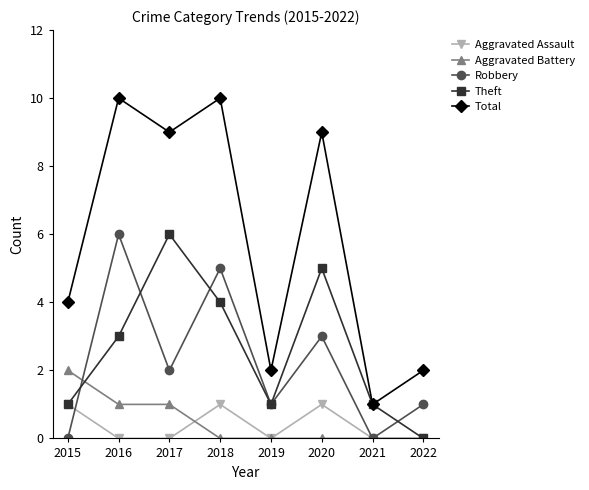

What is the total value across all series at 2017?

18